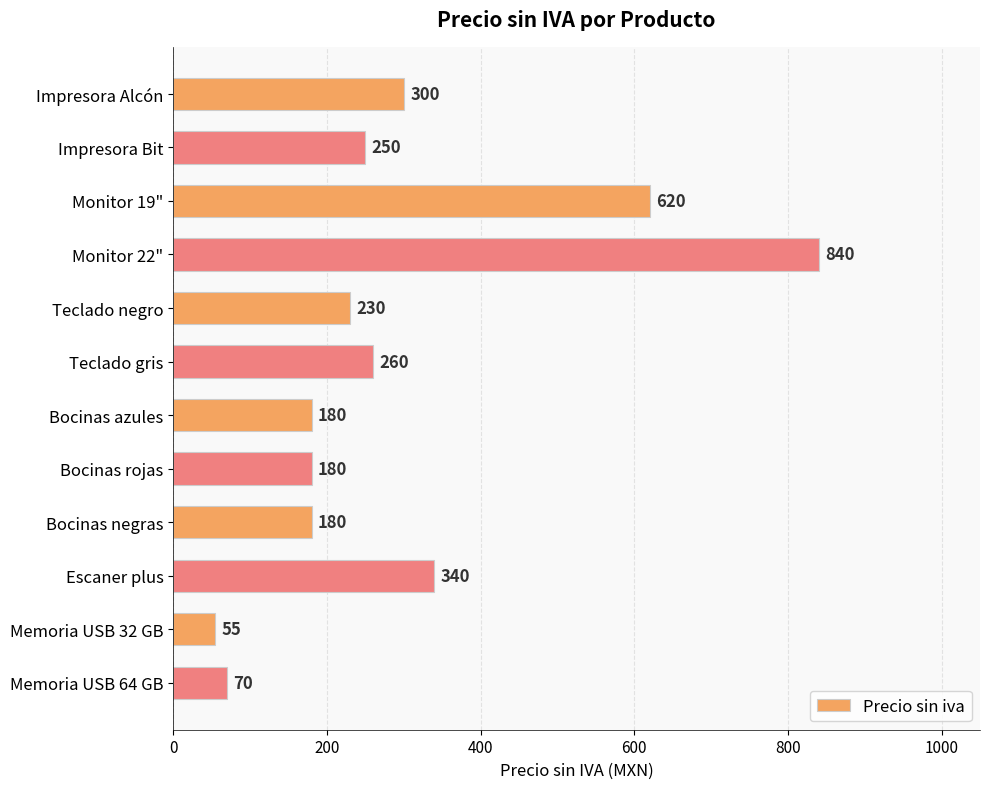

Reading top to bottom, list all the values displayed in this chart.

Impresora Alcón=300	Impresora Bit=250	Monitor 19"=620	Monitor 22"=840	Teclado negro=230	Teclado gris=260	Bocinas azules=180	Bocinas rojas=180	Bocinas negras=180	Escaner plus=340	Memoria USB 32 GB=55	Memoria USB 64 GB=70